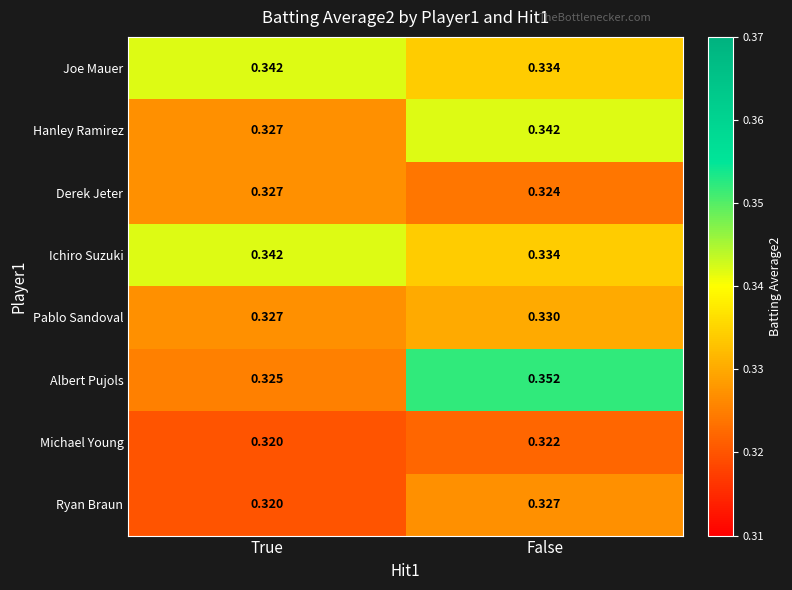

Where is Pablo Sandoval nearest to the value 0?

True